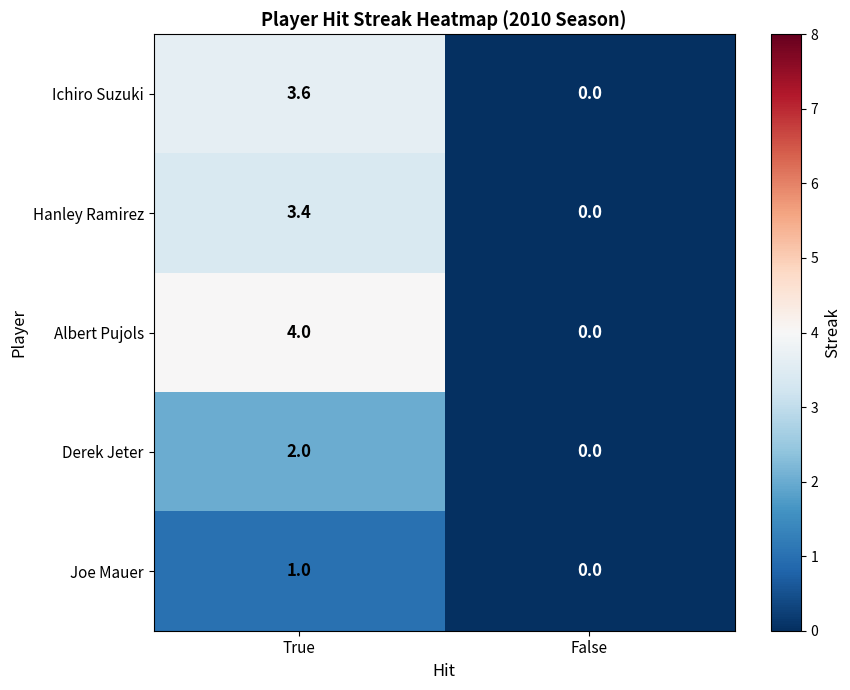

List the series in order of their peak value, highest first.

Albert Pujols, Ichiro Suzuki, Hanley Ramirez, Derek Jeter, Joe Mauer